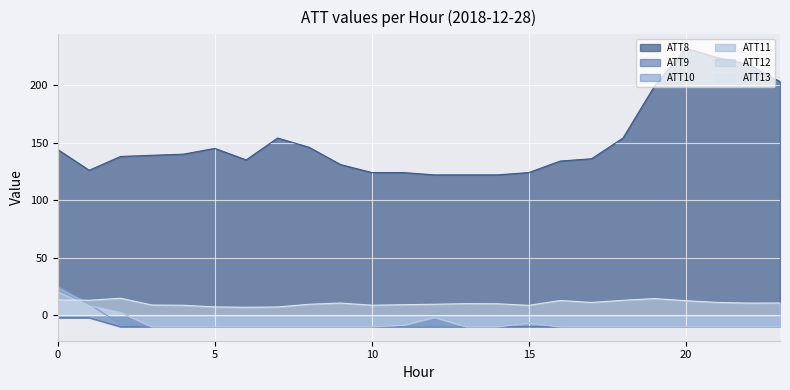

Rank the series by their maximum value, from lowest to highest.

ATT9, ATT13, ATT12, ATT11, ATT10, ATT8